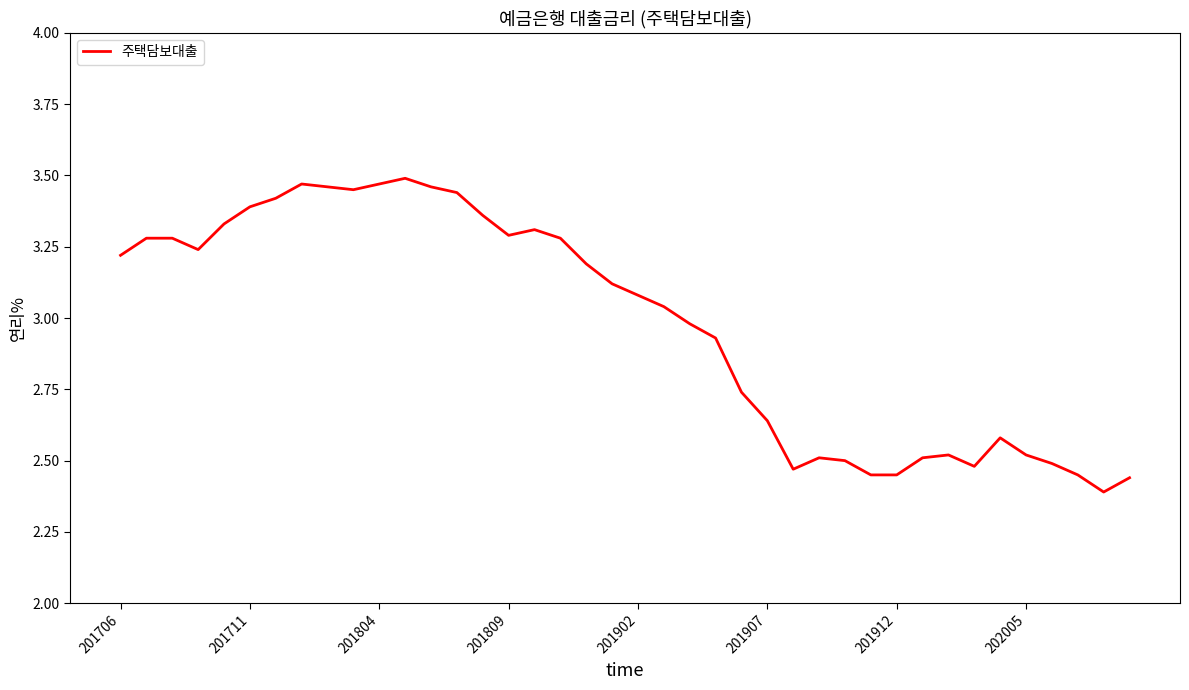

Does the chart have visible grid lines?

No